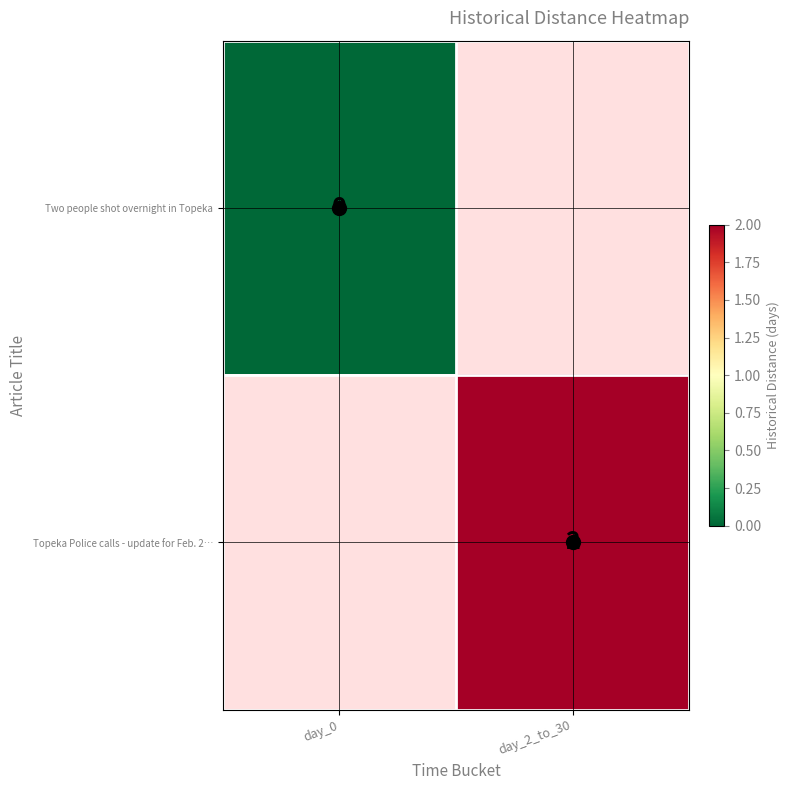

Which has a higher value, day_0 or day_2_to_30?

day_2_to_30